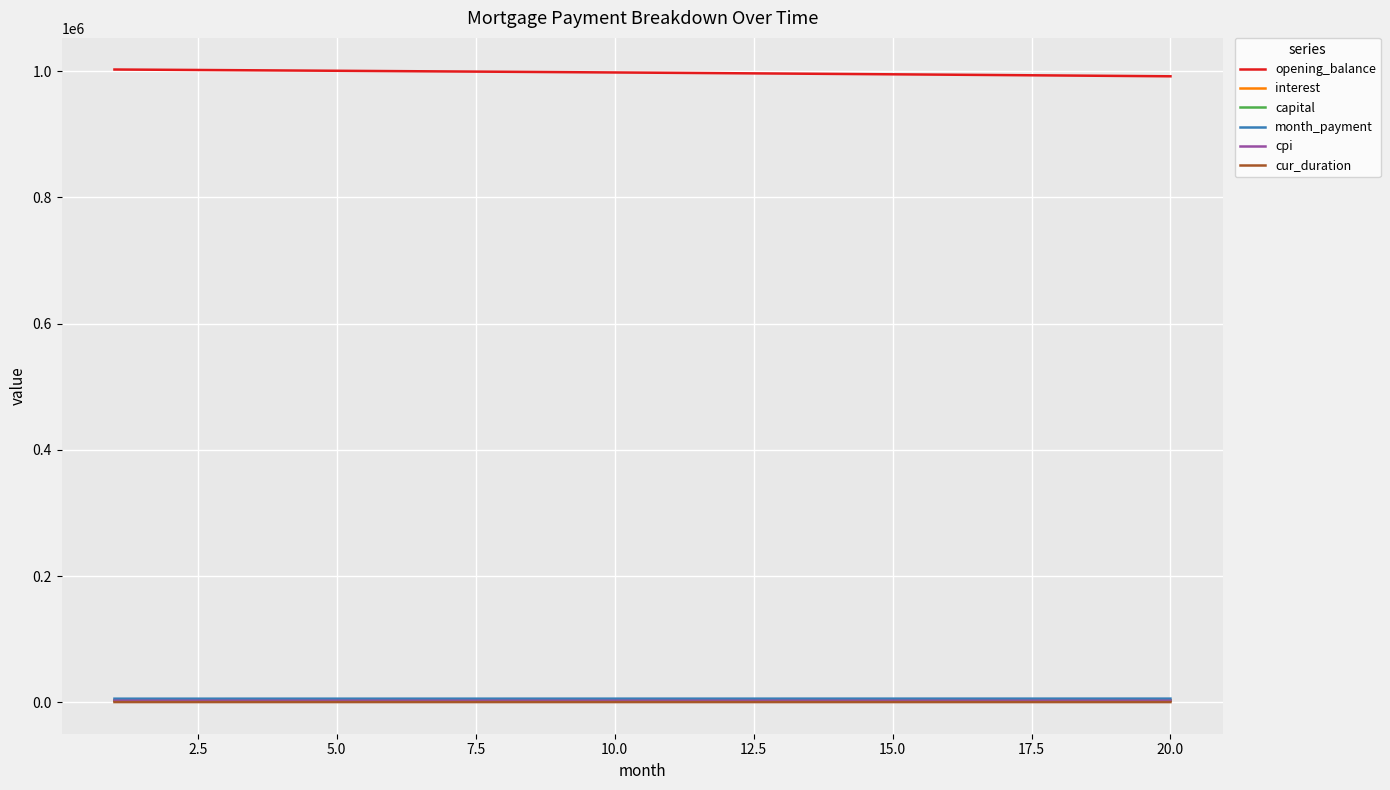

What are all the series names shown in the legend?

opening_balance, interest, capital, month_payment, cpi, cur_duration